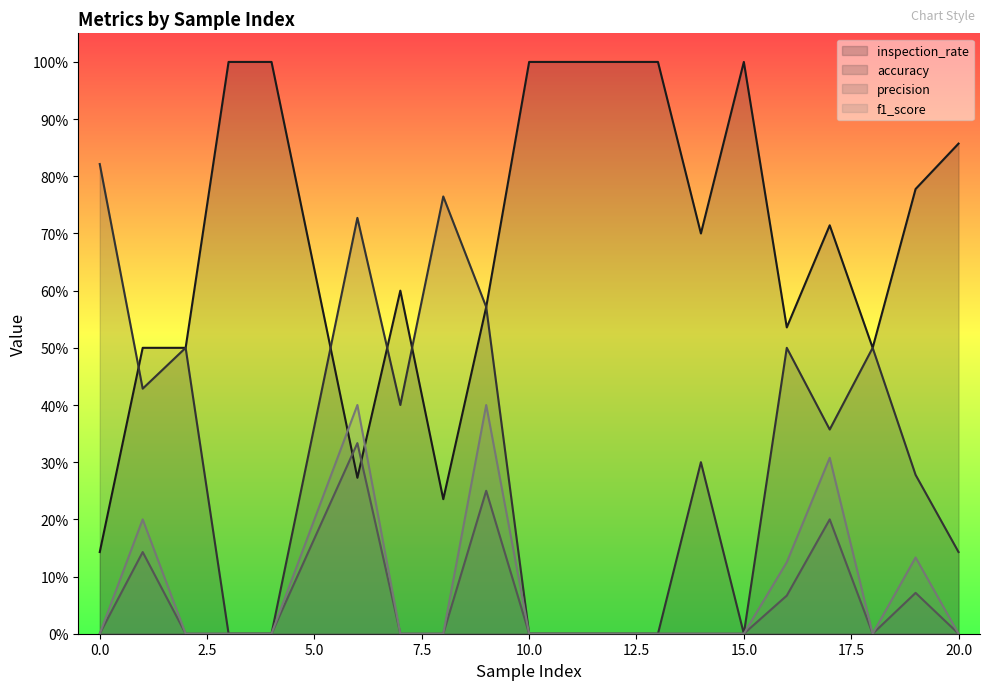

What are all the series names shown in the legend?

inspection_rate, accuracy, precision, f1_score